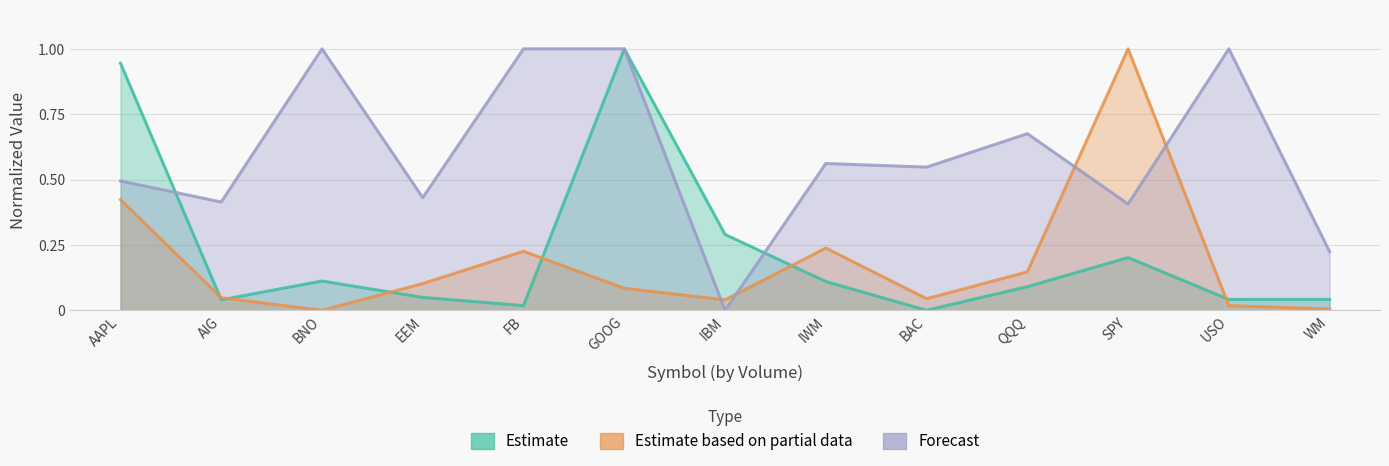

At which category is the sum across all series the highest?

GOOG